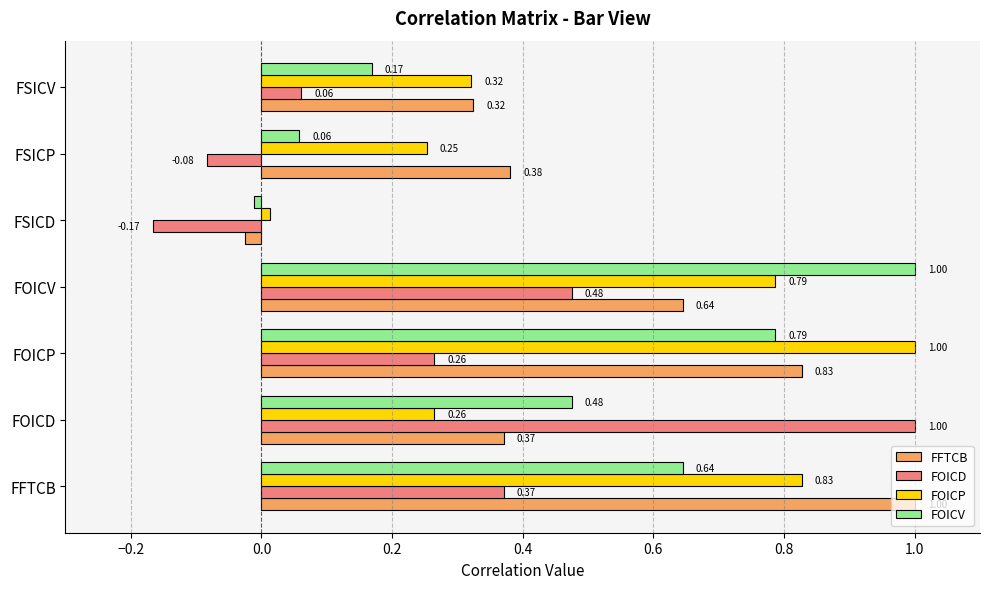

Where is FFTCB nearest to the value 0?

FSICD